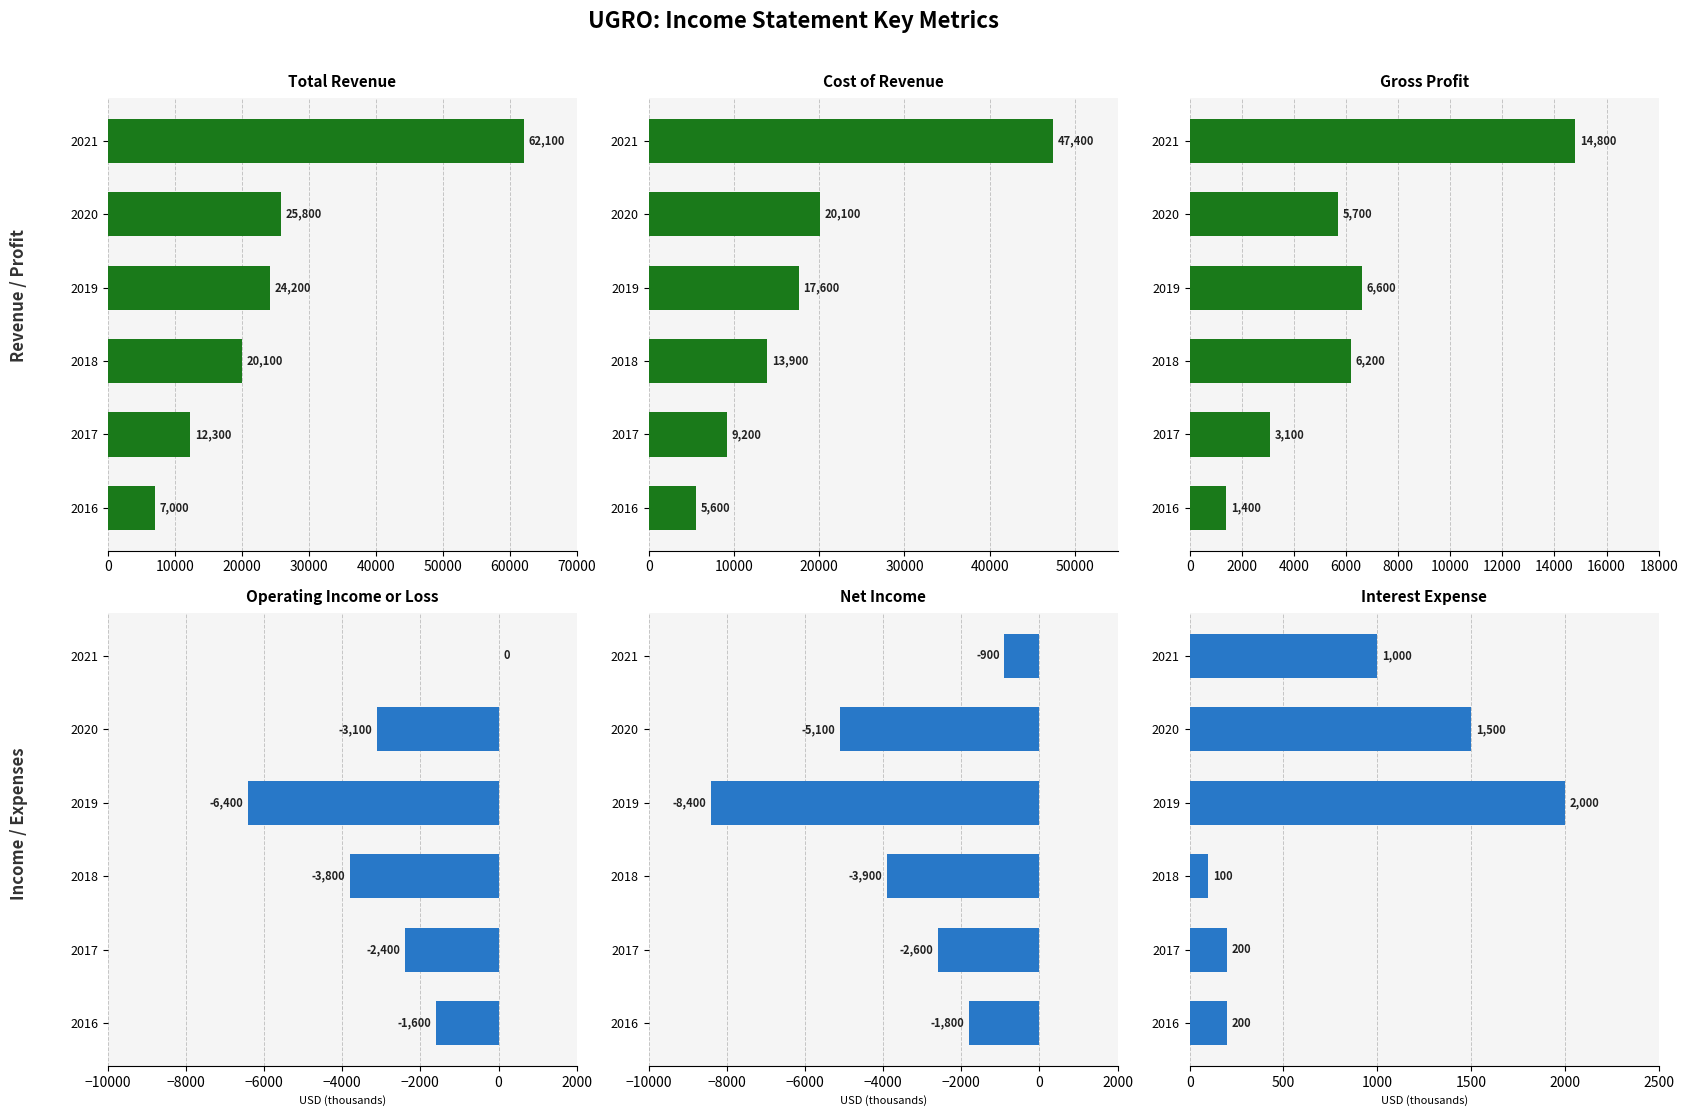

Are the bars grouped side by side (vs. stacked)?

Yes